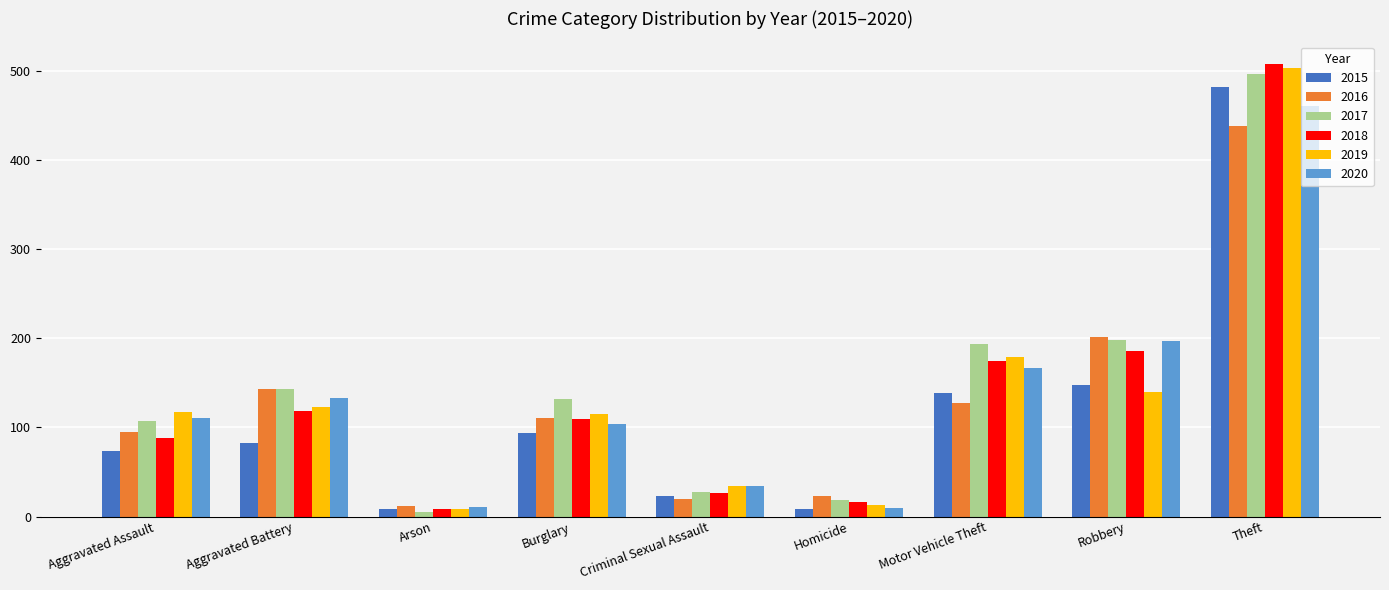

Where is 2017 nearest to the value 251?

Robbery